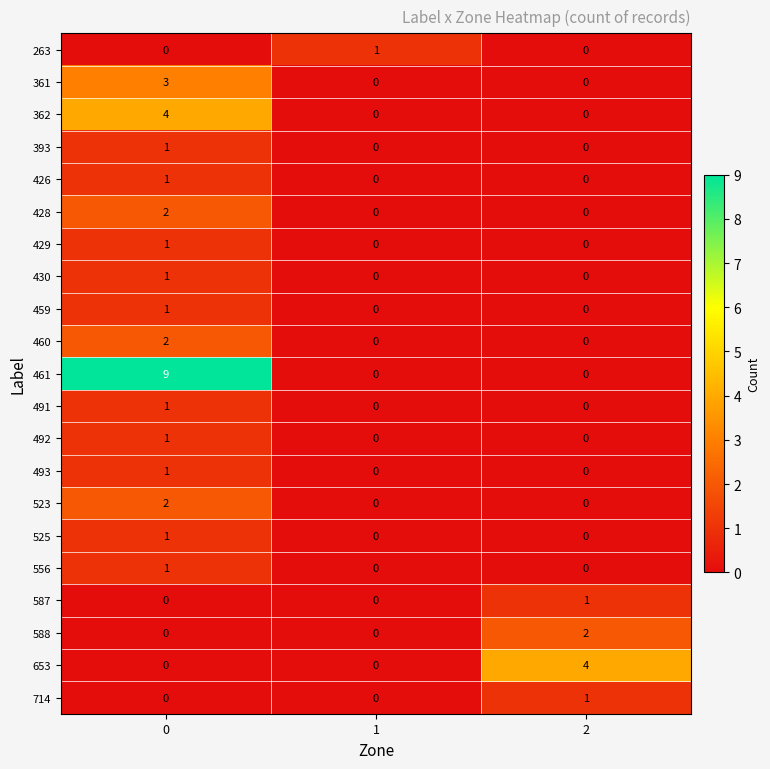

Between 0 and 2, which series saw the biggest shift?

461